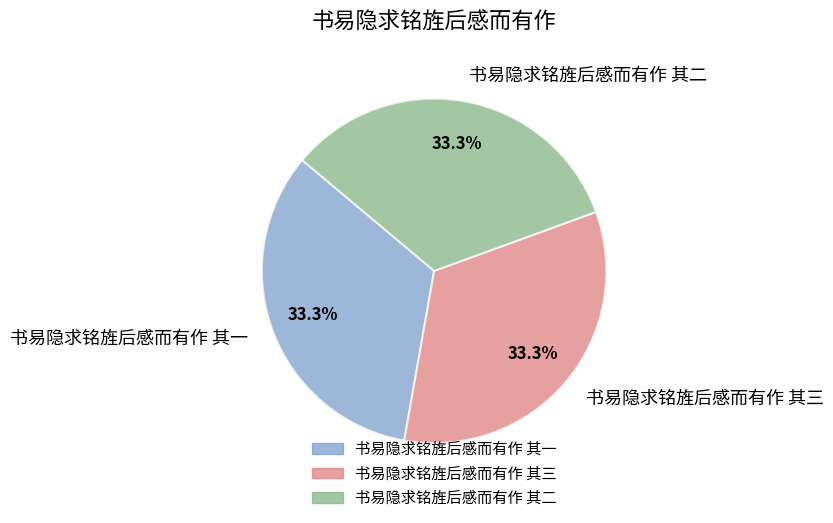

How much of the chart is everything except 书易隐求铭旌后感而有作 其二?

66.7%